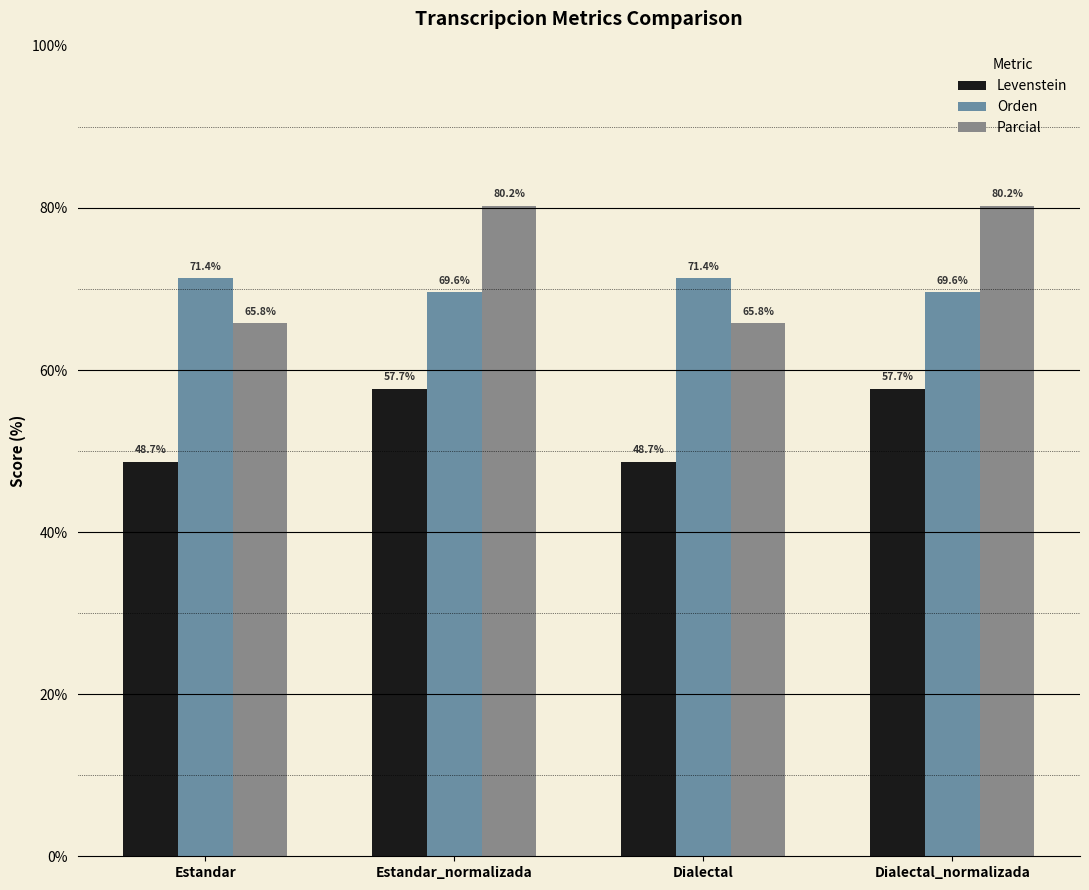

What value does the Parcial series have at Dialectal_normalizada?

80.2